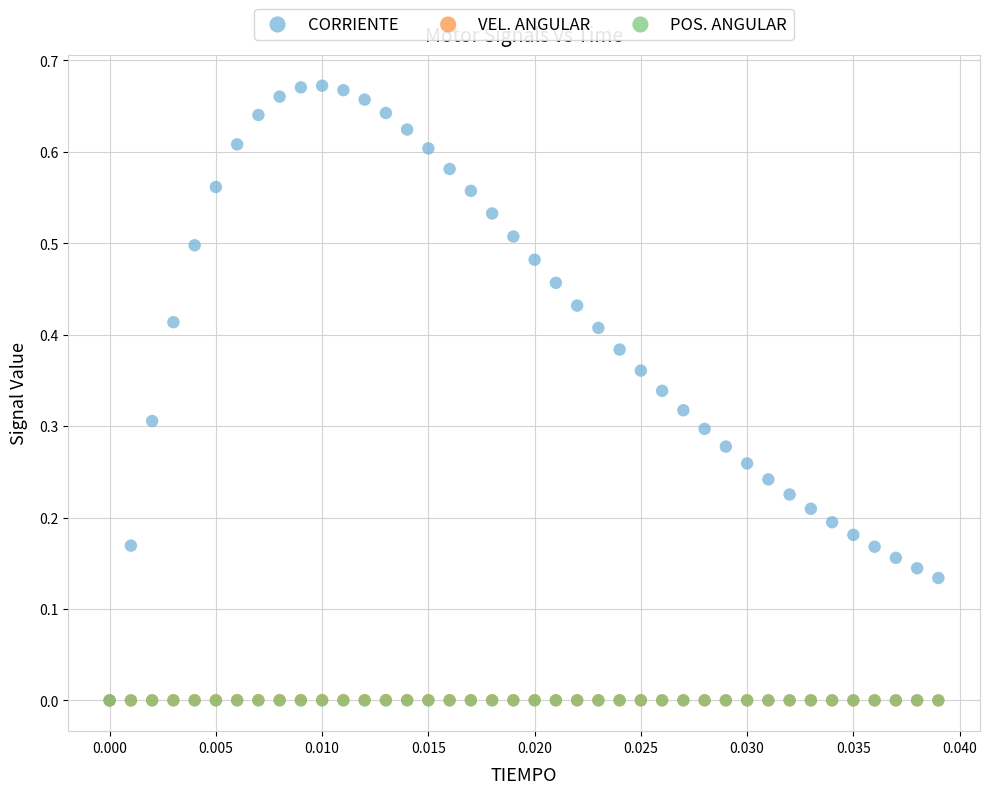

Which series has the largest Y range (max minus min)?

CORRIENTE